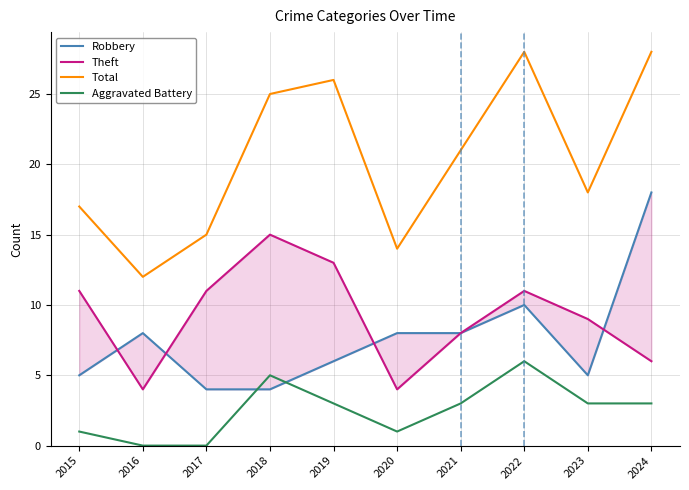

What is the difference between the Robbery values at 2023 and 2016?

3